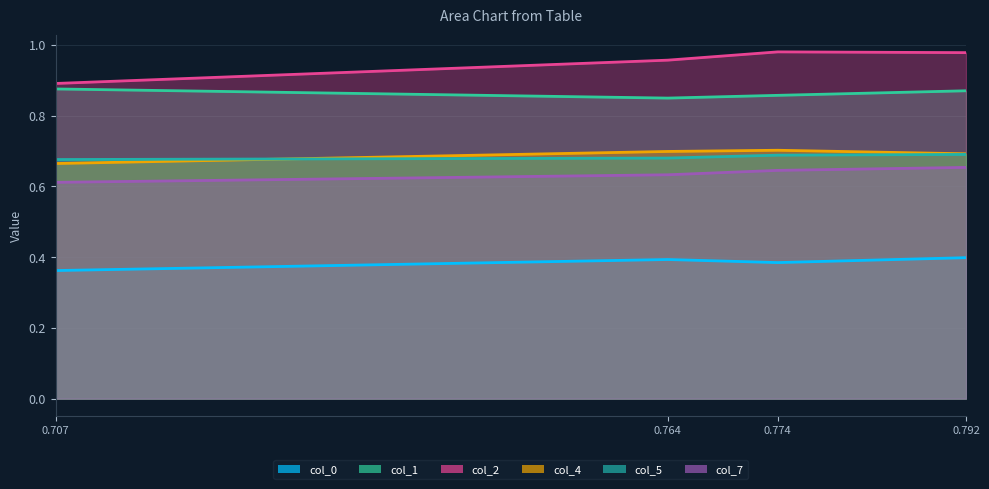

What is the label of the 1st point from the right?

0.791848617